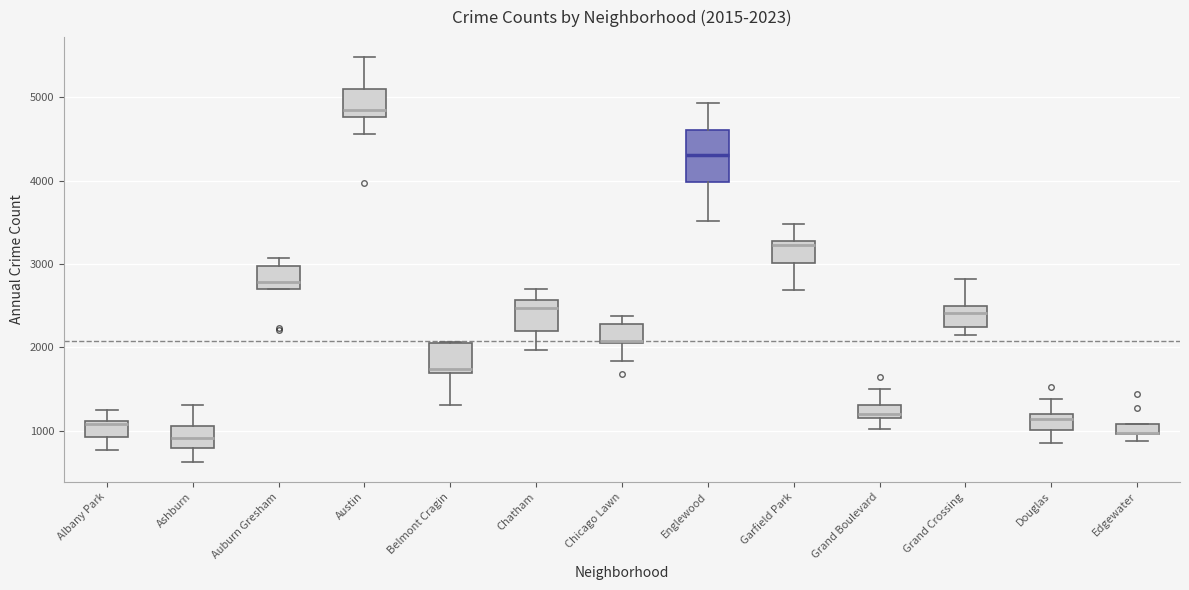

Which box is the tallest, from its lower edge to its upper edge?

Englewood